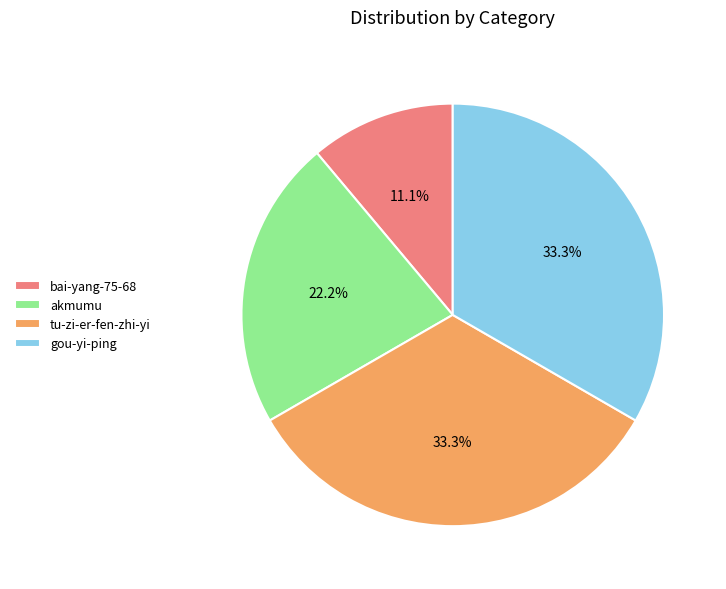

What percentage is the tu-zi-er-fen-zhi-yi slice, to the nearest percent?

33%